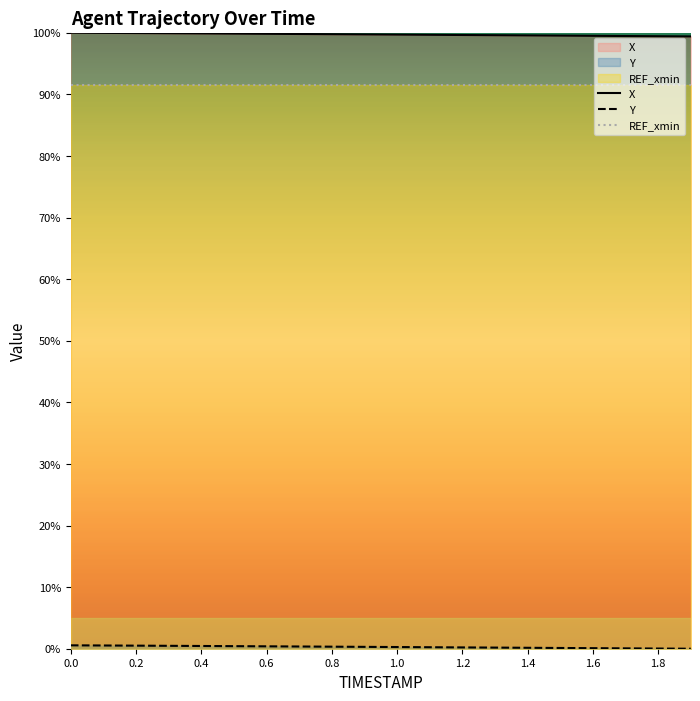

What is the sum of the X values at 1.6 and 1.4?

199.1